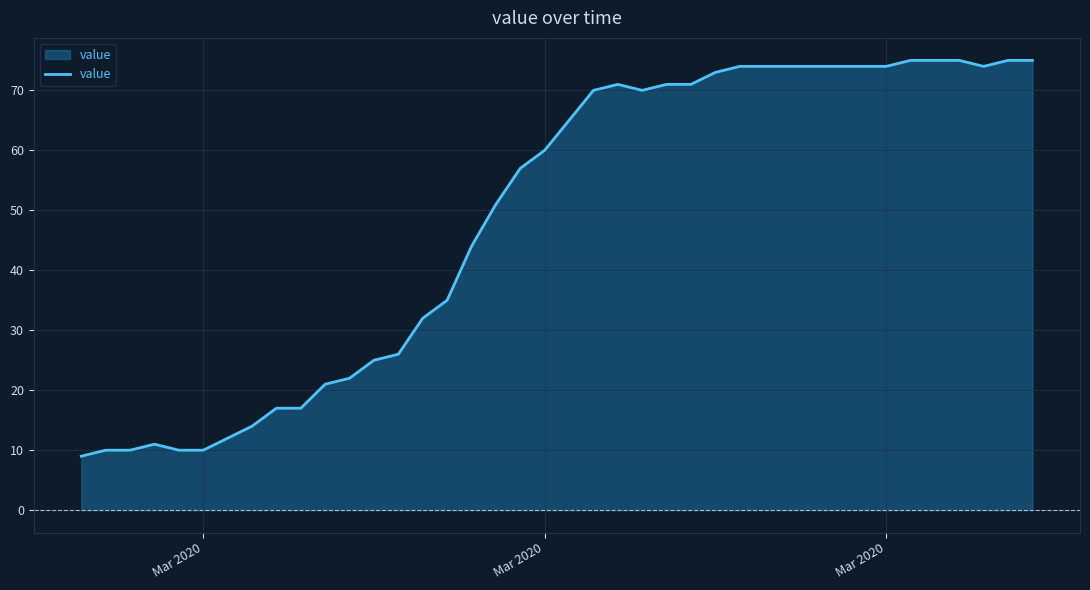

What is the difference between the maximum and minimum values?

66